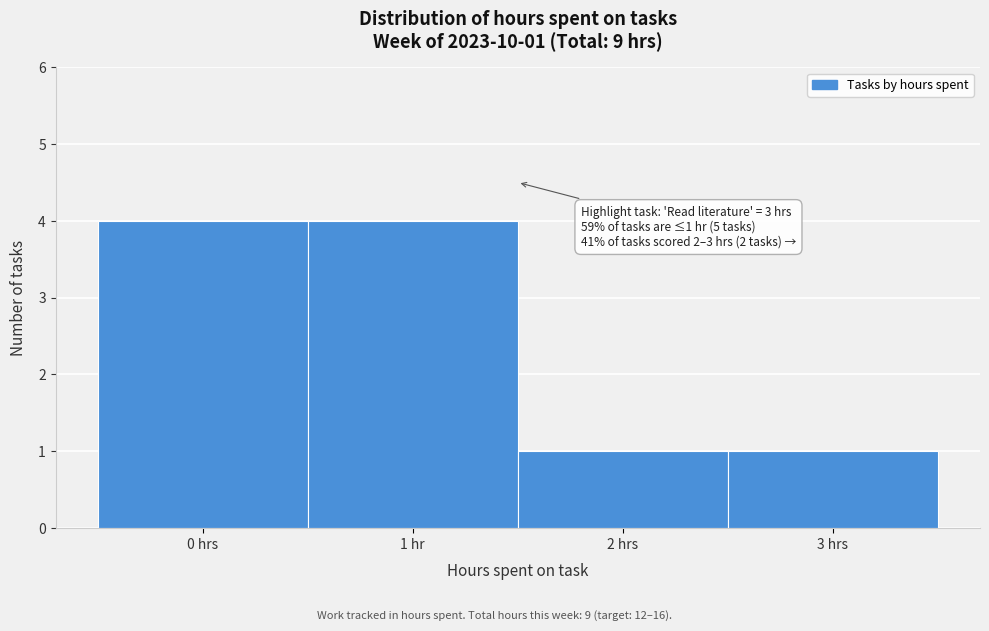

Reading left to right, what are all the values shown in this chart?

0 hrs=4	1 hr=4	2 hrs=1	3 hrs=1